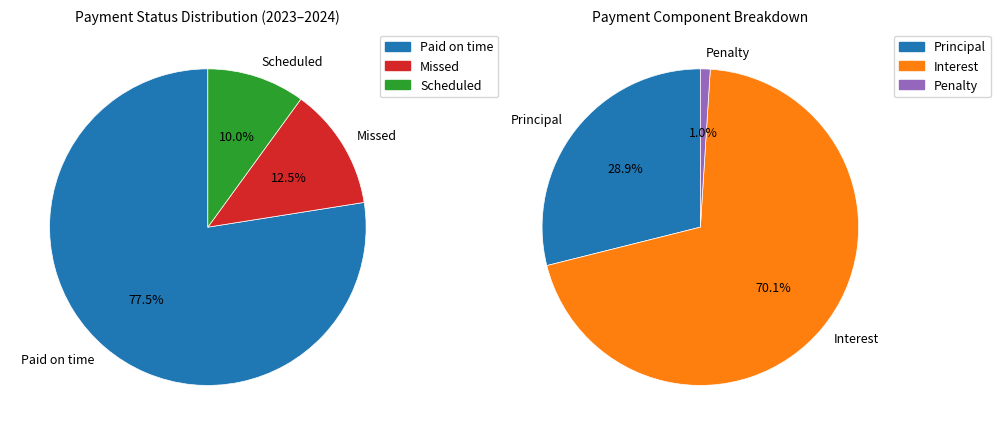

The Missed slice represents 20% of the pie. True or false?

False